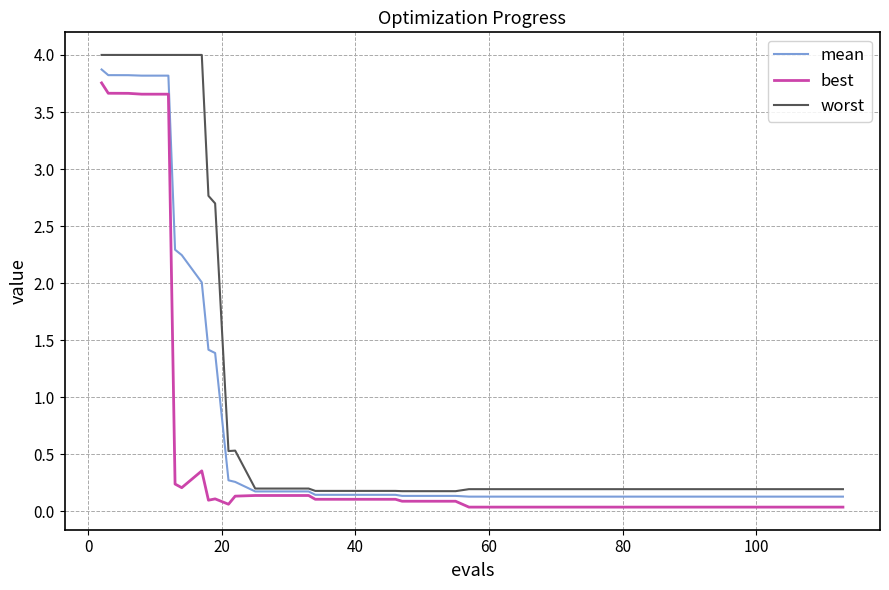

Which series has the largest total across all categories?

worst